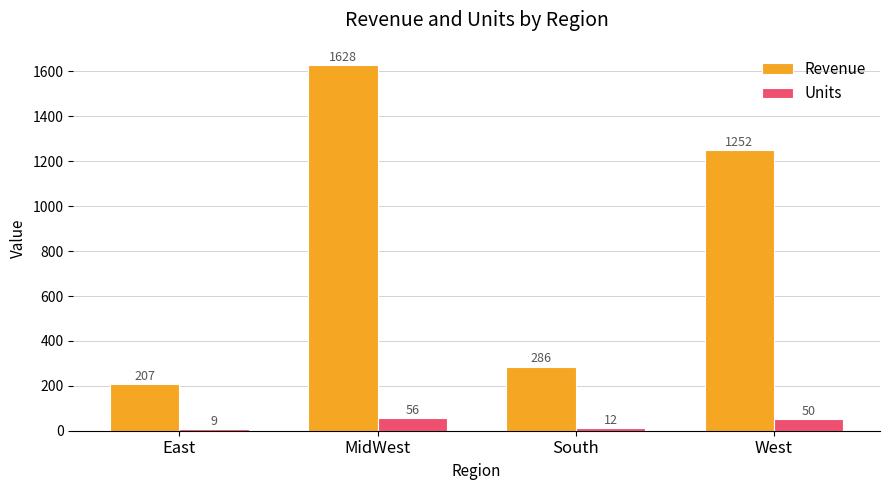

At which label does Revenue first exceed 1251?

MidWest